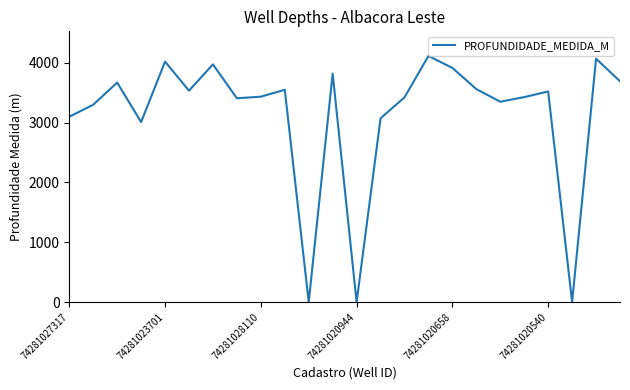

What is the difference between the maximum and minimum values?

4115